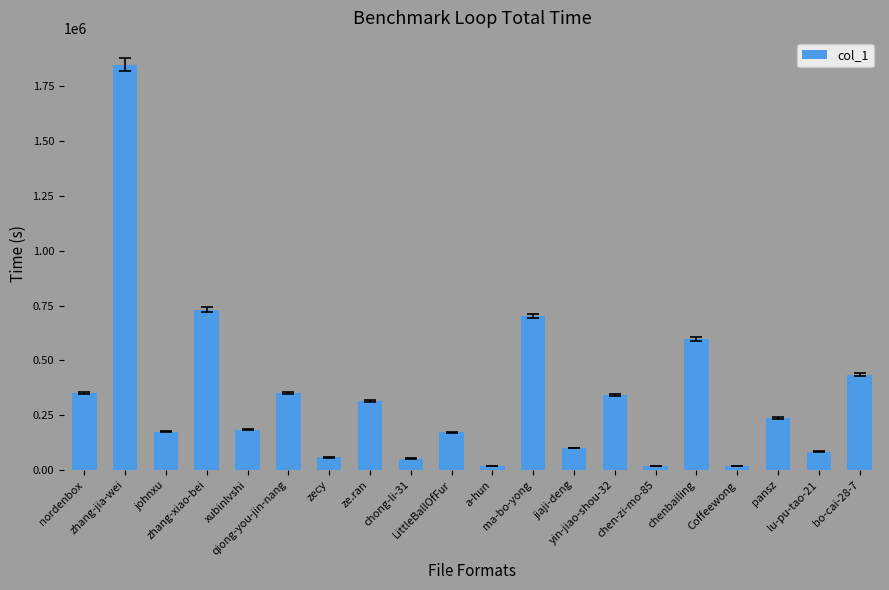

What is the sum of the values at pansz and chenbailing?

836290